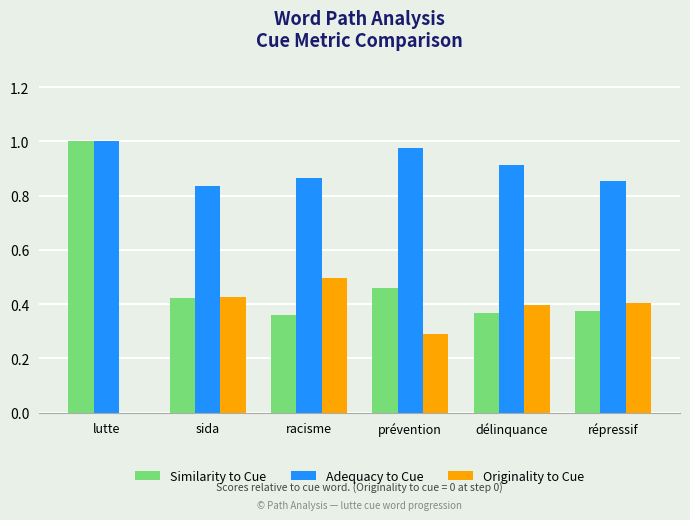

Is it true that Originality to Cue equals 0.4 at sida?

True